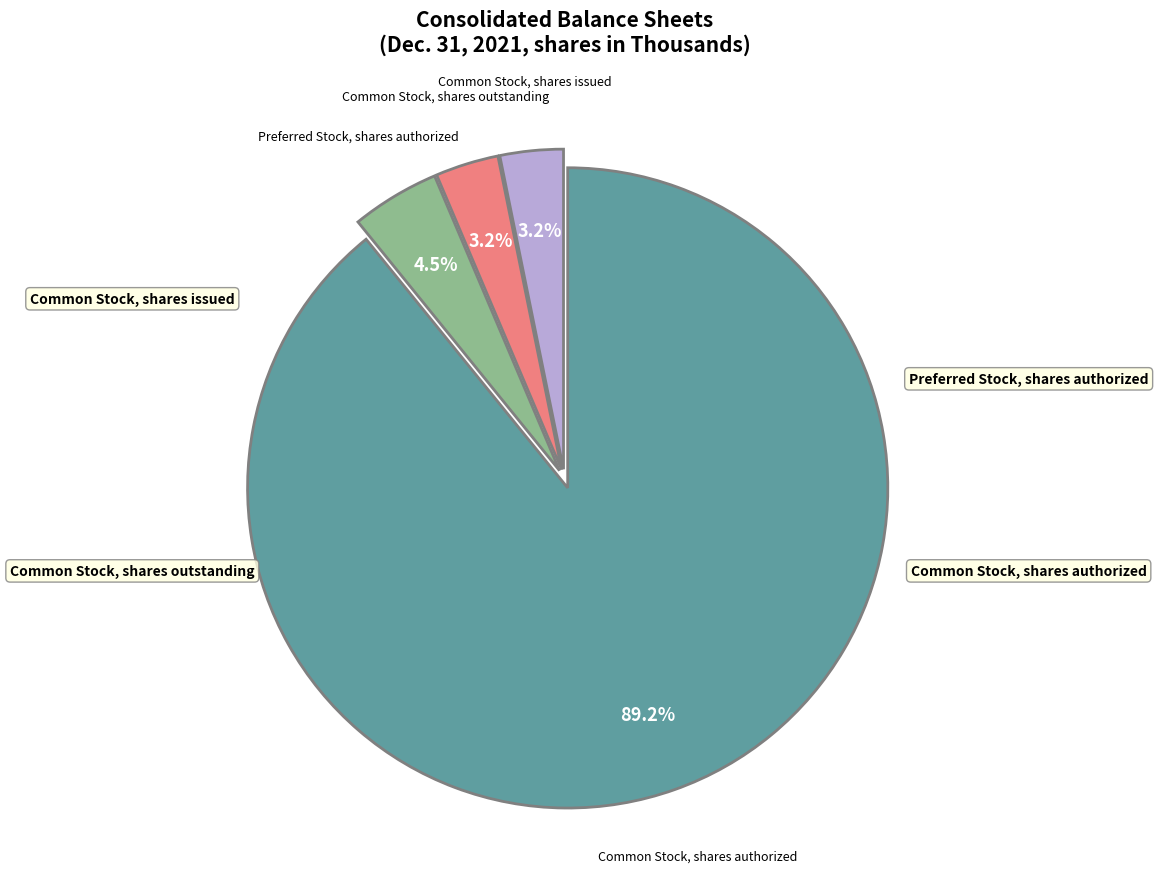

Which has a higher value, Common Stock, shares issued or Common Stock, shares authorized?

Common Stock, shares authorized